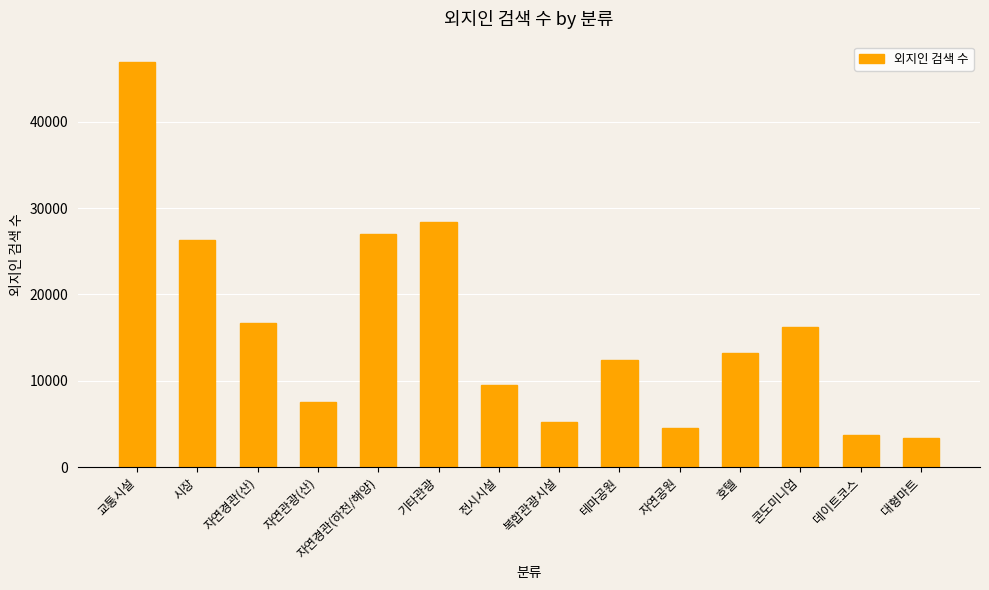

What is the change in value from 자연공원 to 콘도미니엄?

+11755